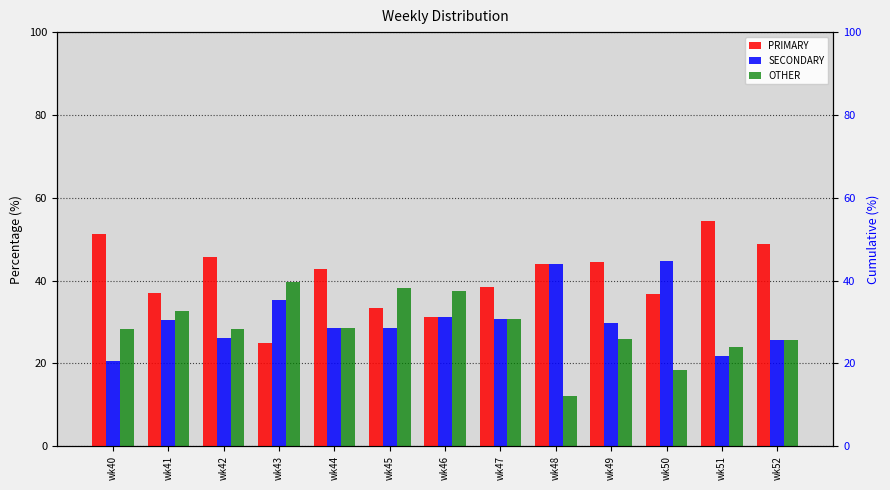

The value of SECONDARY at wk43 is 35.4. True or false?

True